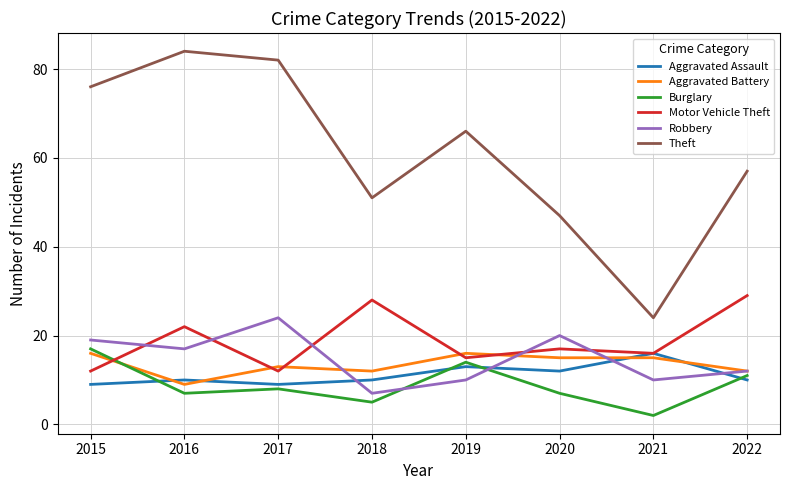

Which series changed the most between 2015 and 2020?

Theft